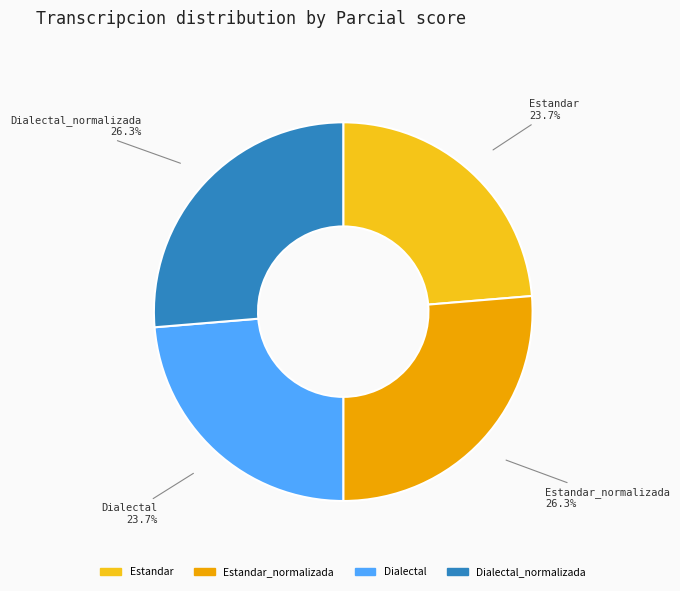

Is there a majority slice in this chart?

No